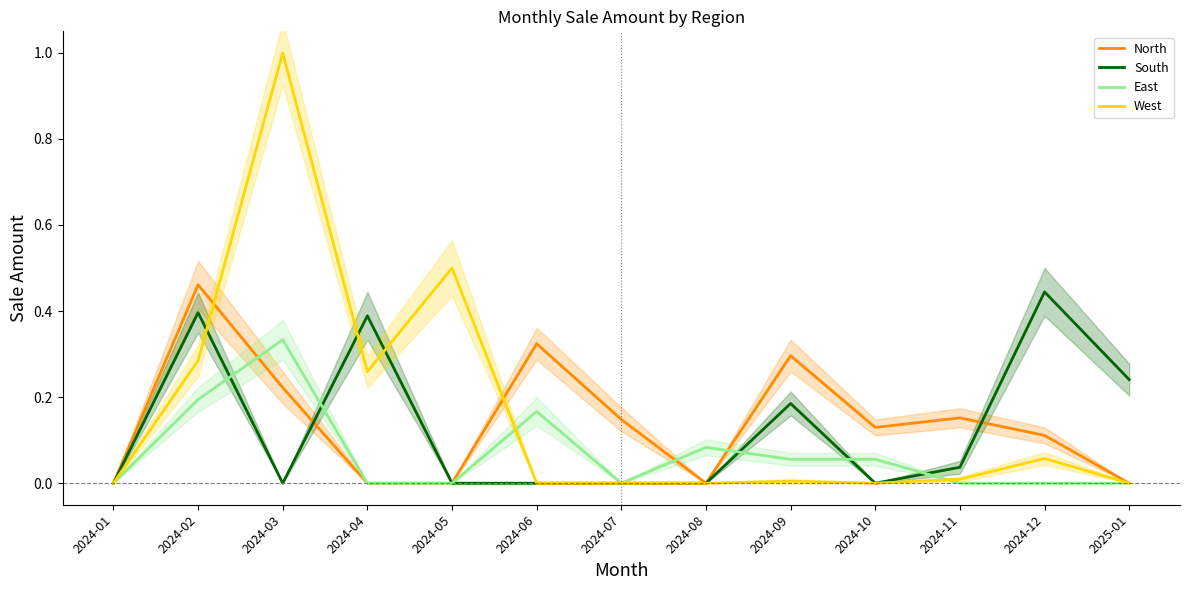

Reading right to left, list all the values displayed in this chart.

North: 2025-01=0.0	2024-12=0.1	2024-11=0.2	2024-10=0.1	2024-09=0.3	2024-08=0.0	2024-07=0.1	2024-06=0.3	2024-05=0.0	2024-04=0.0	2024-03=0.2	2024-02=0.5	2024-01=0.0
South: 2025-01=0.2	2024-12=0.4	2024-11=0.0	2024-10=0.0	2024-09=0.2	2024-08=0.0	2024-07=0.0	2024-06=0.0	2024-05=0.0	2024-04=0.4	2024-03=0.0	2024-02=0.4	2024-01=0.0
East: 2025-01=0.0	2024-12=0.0	2024-11=0.0	2024-10=0.1	2024-09=0.1	2024-08=0.1	2024-07=0.0	2024-06=0.2	2024-05=0.0	2024-04=0.0	2024-03=0.3	2024-02=0.2	2024-01=0.0
West: 2025-01=0.0	2024-12=0.1	2024-11=0.0	2024-10=0.0	2024-09=0.0	2024-08=0.0	2024-07=0.0	2024-06=0.0	2024-05=0.5	2024-04=0.3	2024-03=1.0	2024-02=0.3	2024-01=0.0